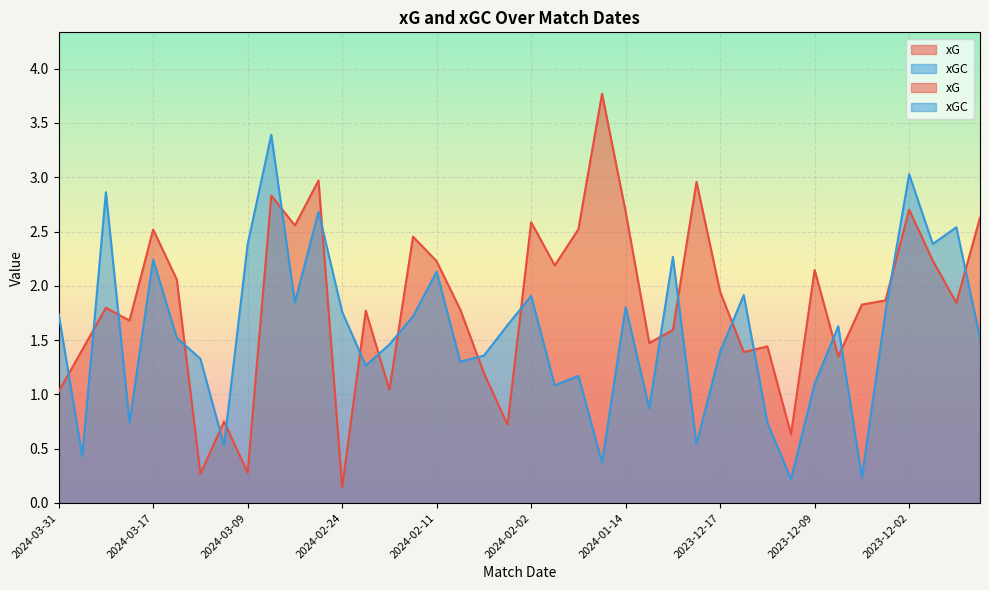

At which category does the chart reach its minimum across all series?

2024-02-24